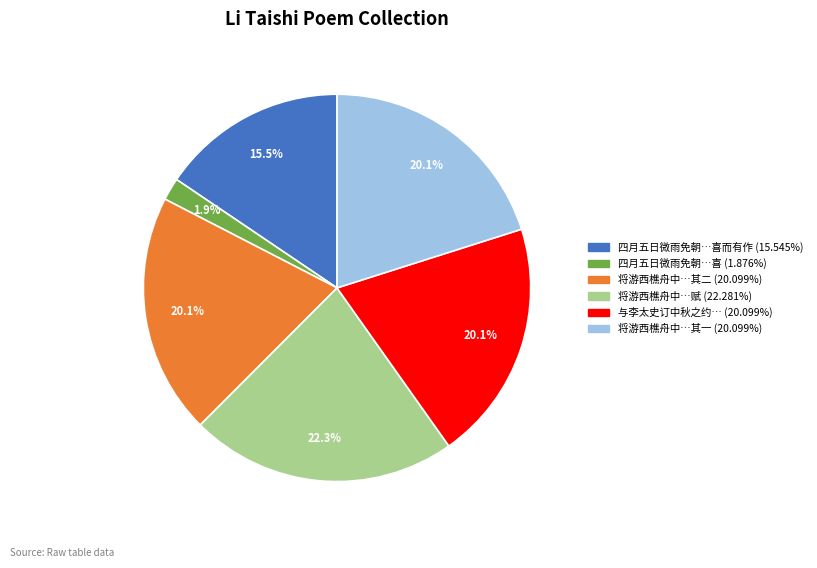

Does any single category account for the majority?

No